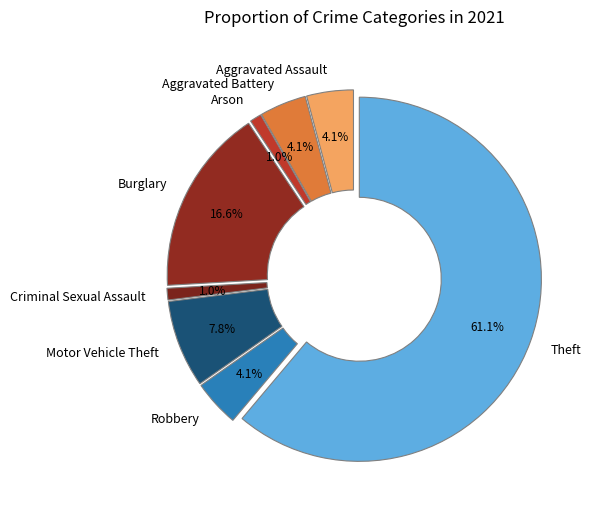

To the nearest percent, what is the average slice percentage?

12%